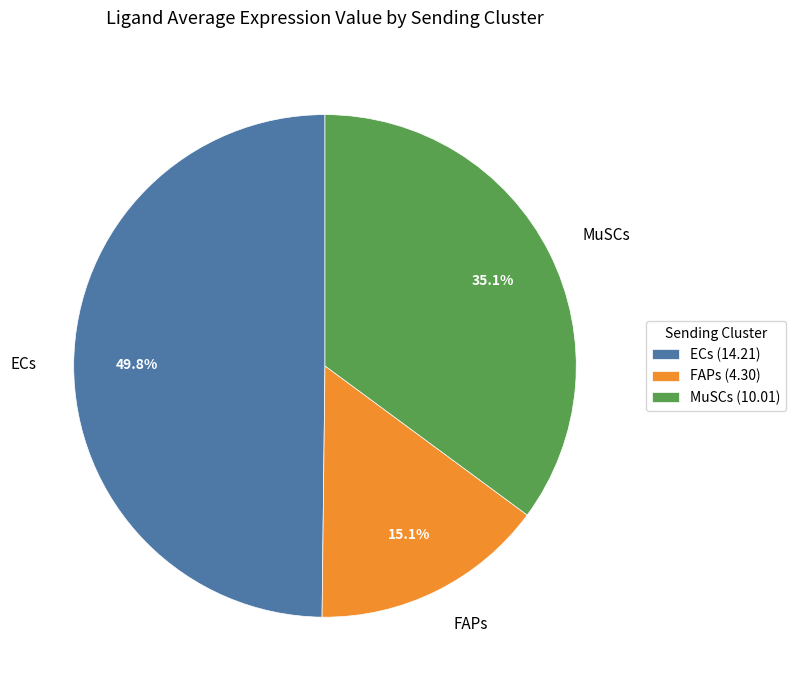

To the nearest percent, what is the difference between the largest and smallest slice percentages?

35%